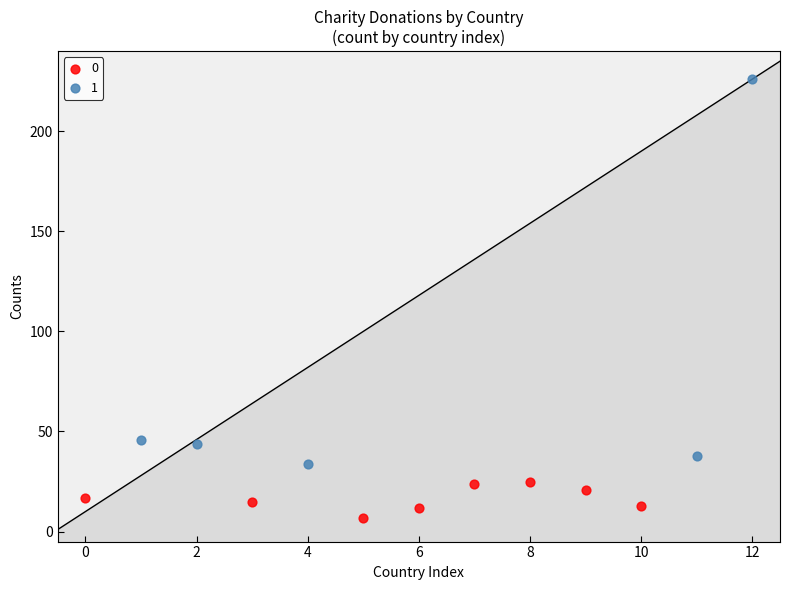

What are all the series names shown in the legend?

0, 1